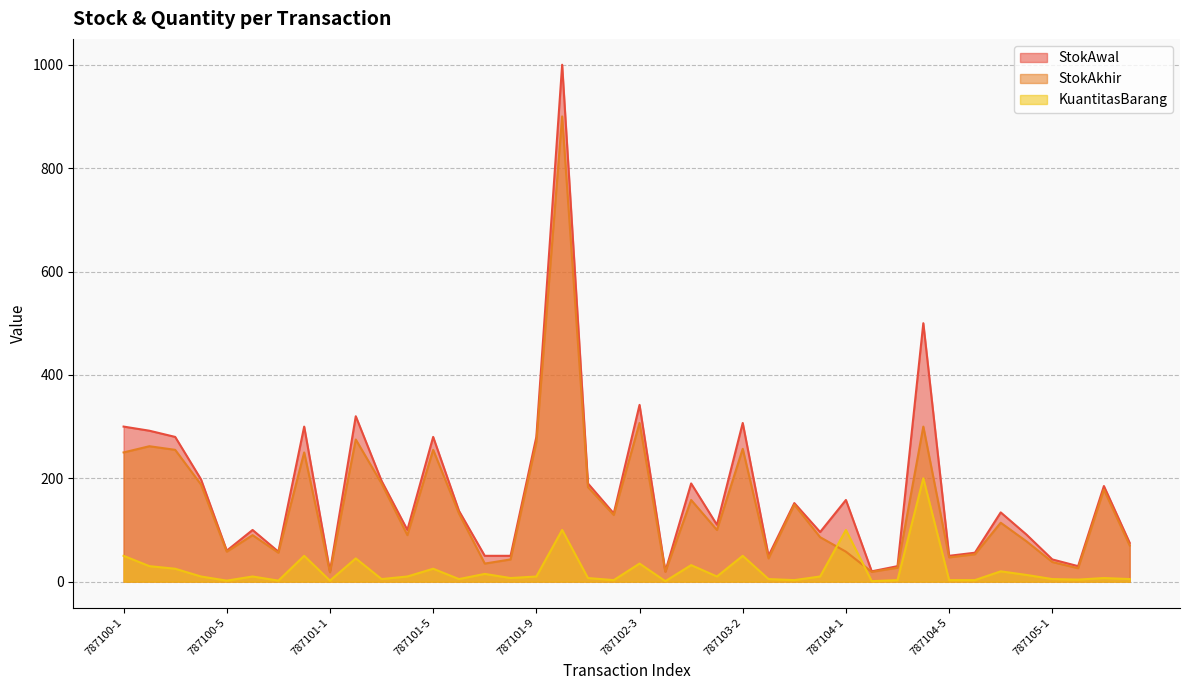

What is the sum of the StokAwal values at 787105-4 and 787105-3?

260